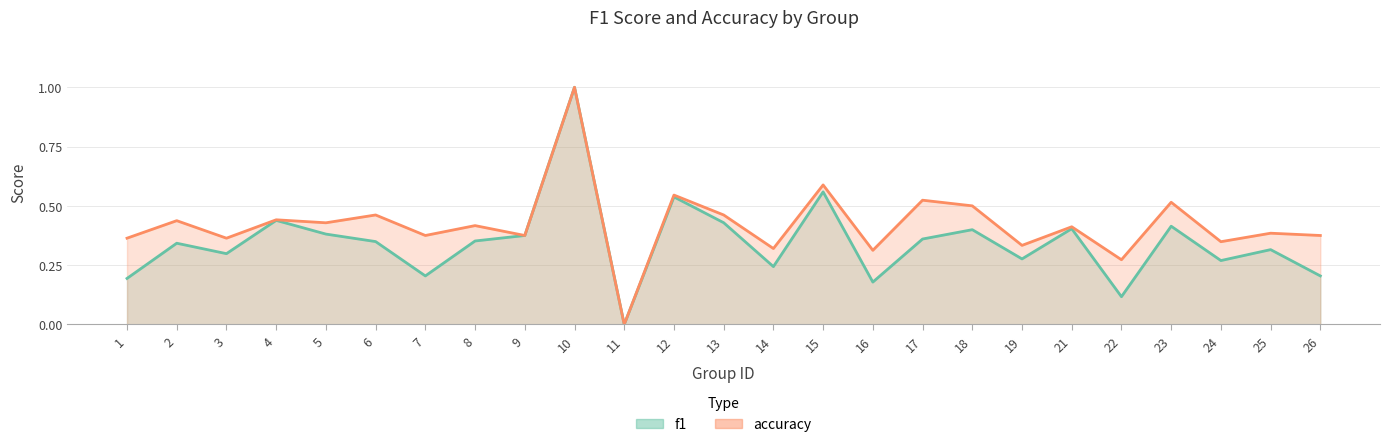

Reading left to right, extract all data points from this chart.

f1: 0.2	0.3	0.3	0.4	0.4	0.3	0.2	0.4	0.4	1.0	0.0	0.5	0.4	0.2	0.6	0.2	0.4	0.4	0.3	0.4	0.1	0.4	0.3	0.3	0.2
accuracy: 0.4	0.4	0.4	0.4	0.4	0.5	0.4	0.4	0.4	1.0	0.0	0.5	0.5	0.3	0.6	0.3	0.5	0.5	0.3	0.4	0.3	0.5	0.3	0.4	0.4